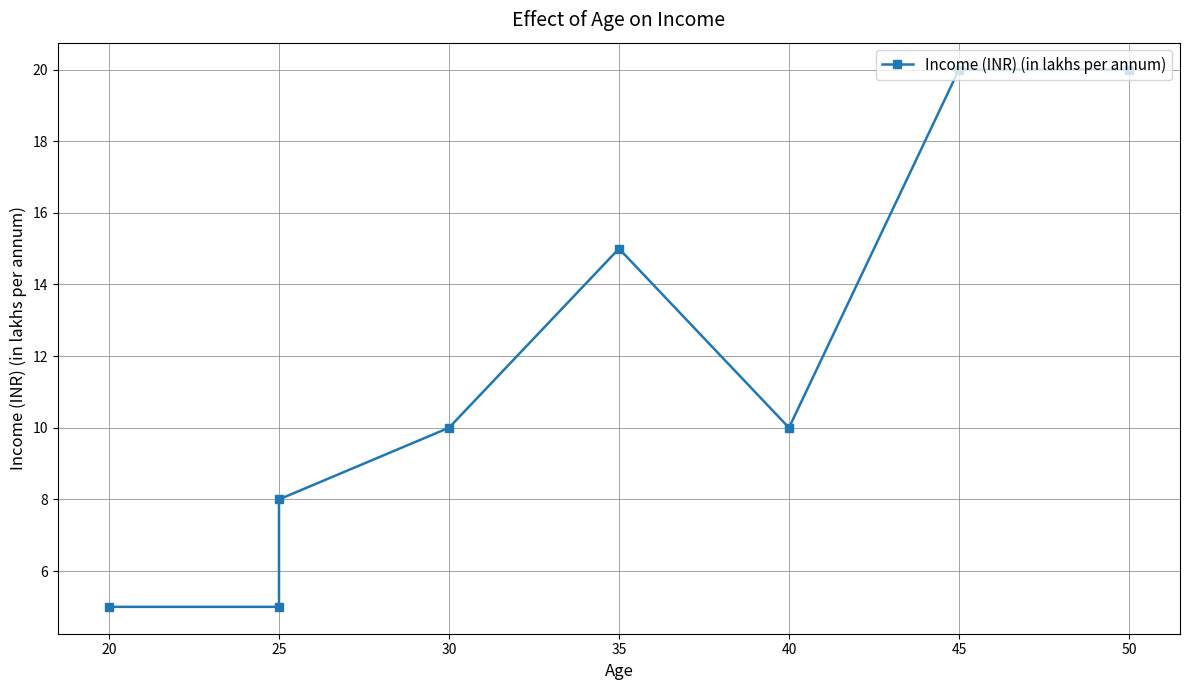

True or false: there are more than 2 points higher than both neighbors.

False